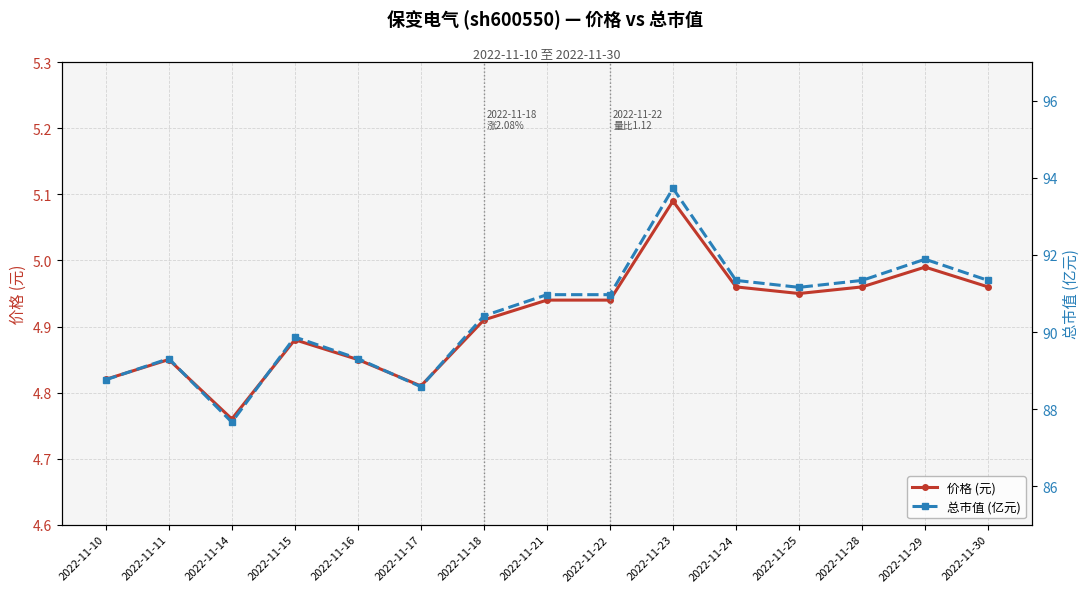

Which category has the highest value in the 总市值 (亿元) series?

2022-11-23